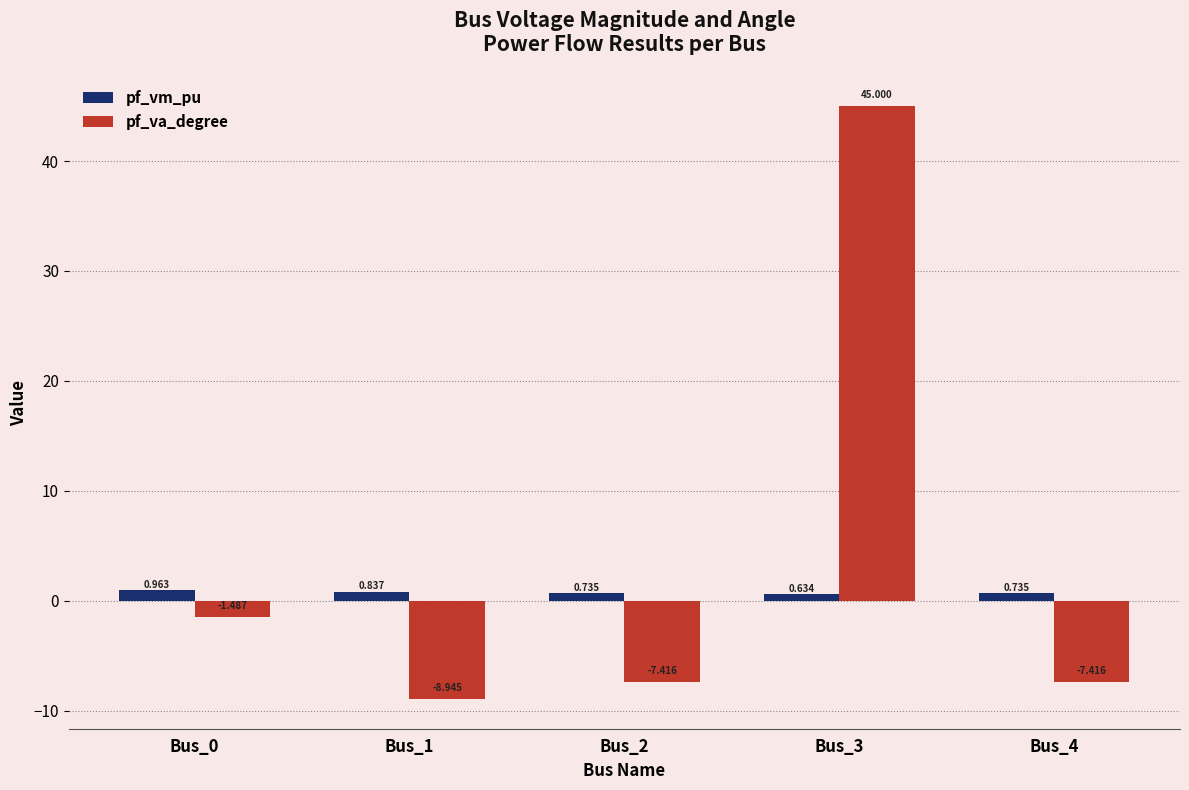

What is the total value across all series at Bus_1?

-8.1